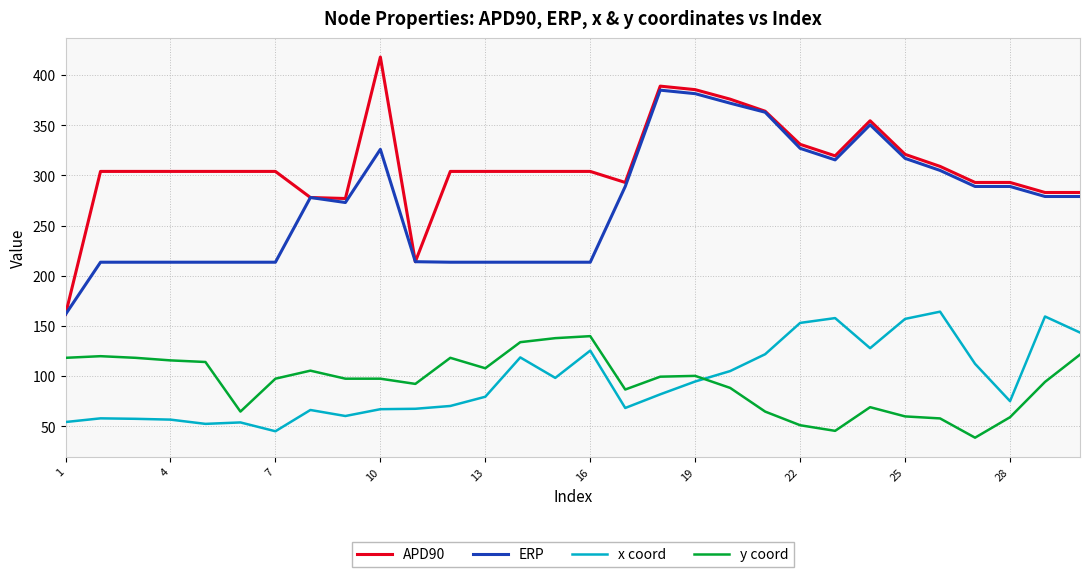

What is the maximum value shown in the chart?

418.0